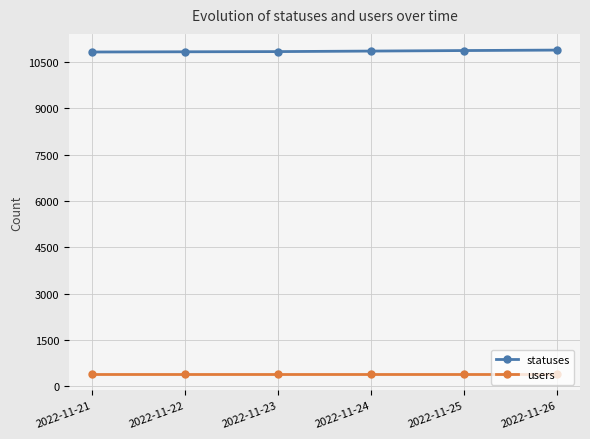

The users series shows 397 at 2022-11-23. True or false?

True